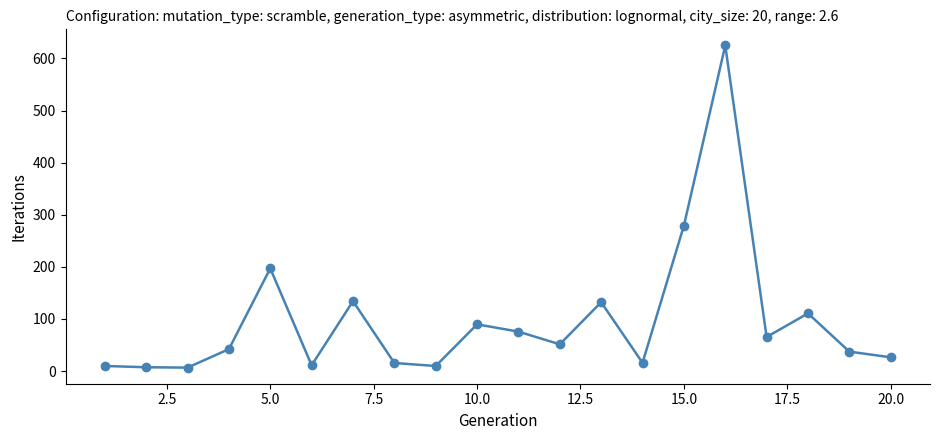

What is the difference between the second highest and second lowest values?

271.8